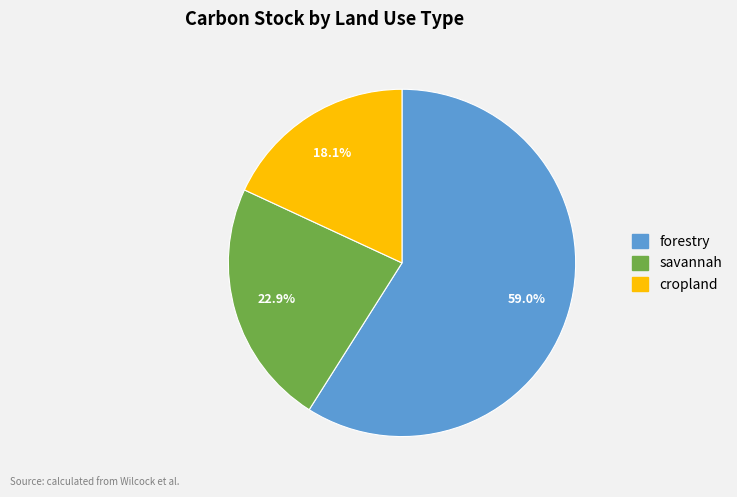

To the nearest percent, what is the average slice percentage?

33%